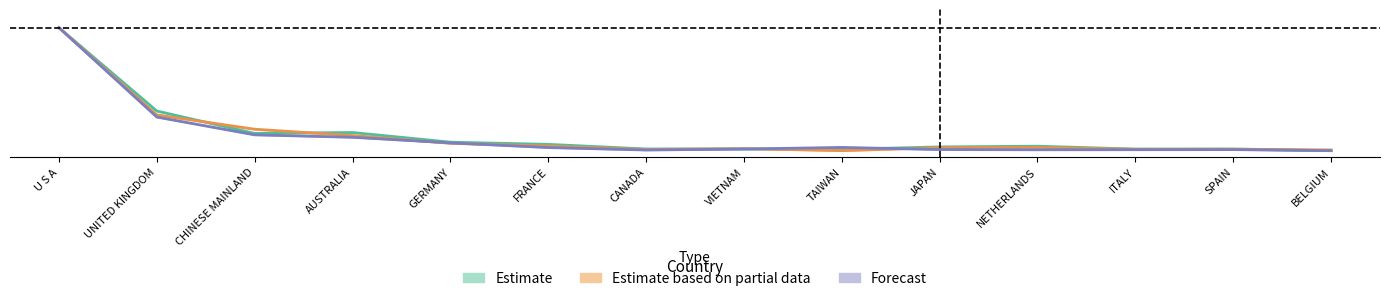

How many lines are shown in the chart?

3